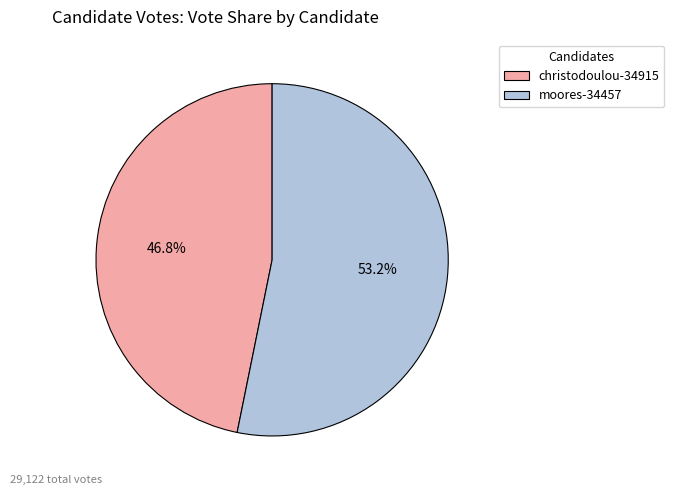

To the nearest percent, what is the combined percentage of moores-34457 and christodoulou-34915?

100%